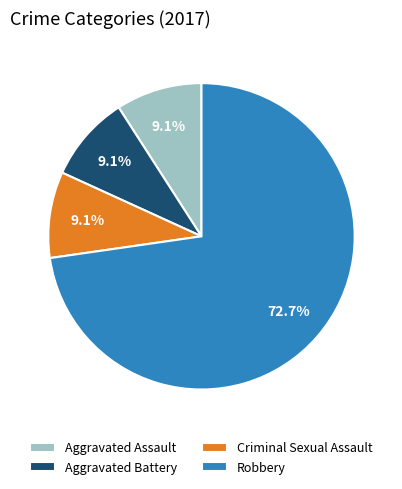

What percentage is the Aggravated Battery slice, to the nearest percent?

9%